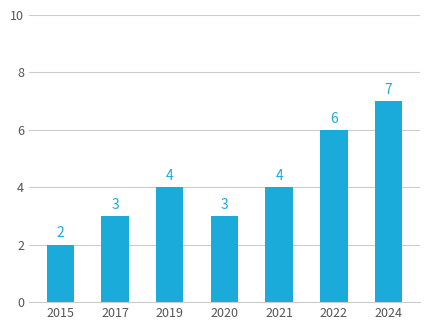

What is the sum of the values at 2024 and 2020?

10